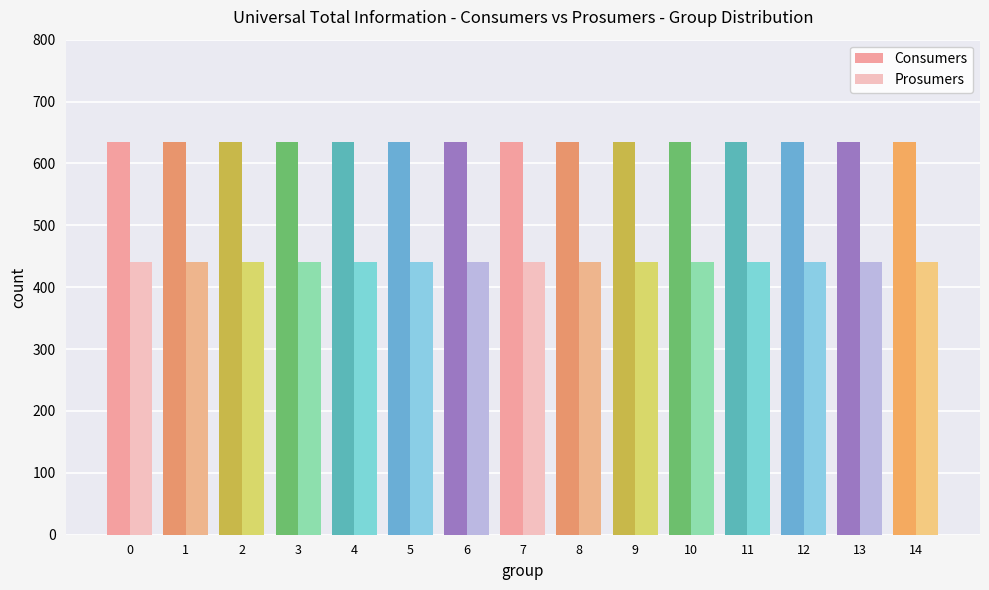

At how many categories does at least one series exceed 465?

15